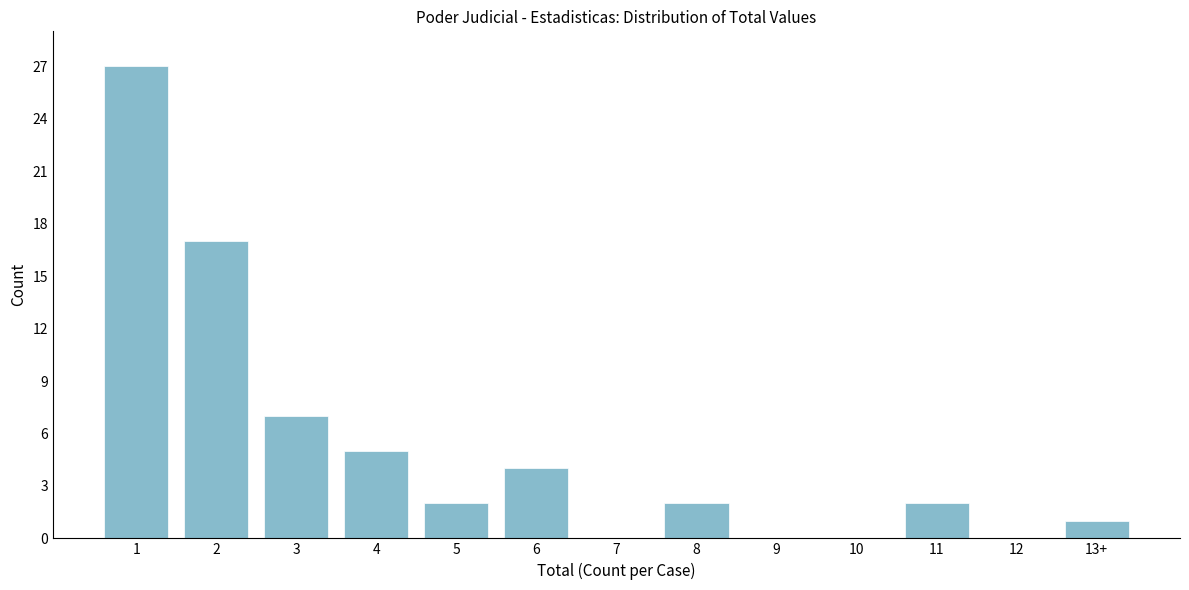

Reading left to right, transcribe all the data shown in this chart.

1=27	2=17	3=7	4=5	5=2	6=4	7=0	8=2	9=0	10=0	11=2	12=0	13+=1